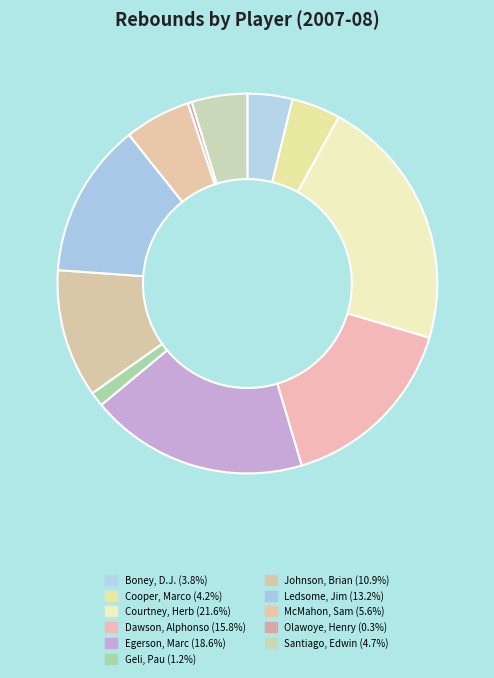

What is the smallest slice in the pie chart?

Olawoye, Henry